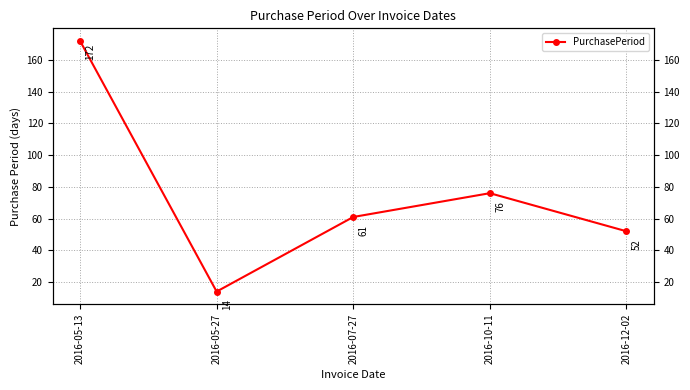

How many interior local peaks (higher than both neighbors) does the data have?

1